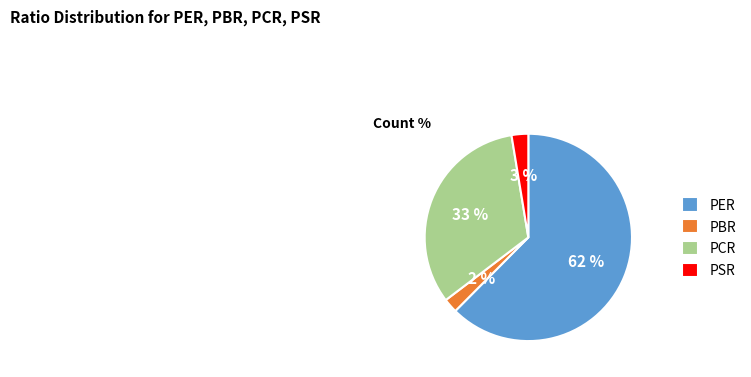

Between PER and PCR, which is larger?

PER